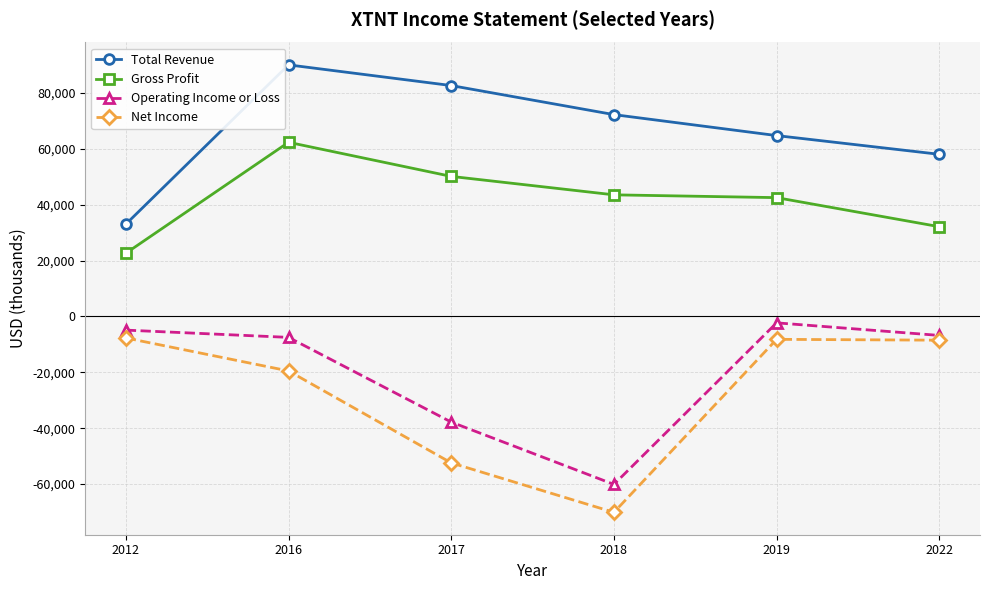

Rank the series at 2017 from highest to lowest value.

Total Revenue, Gross Profit, Operating Income or Loss, Net Income